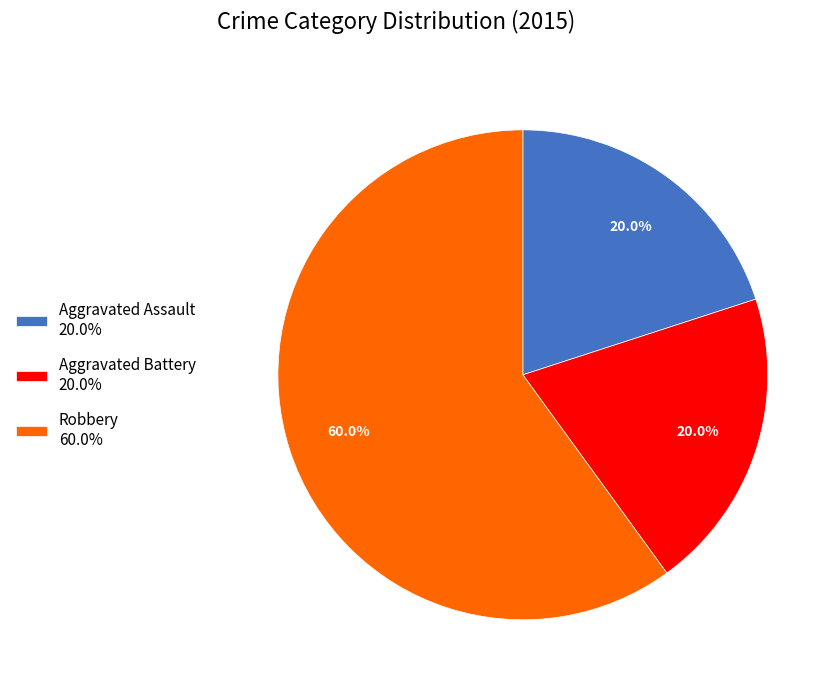

Is the sum of Robbery and Aggravated Battery greater than half?

Yes